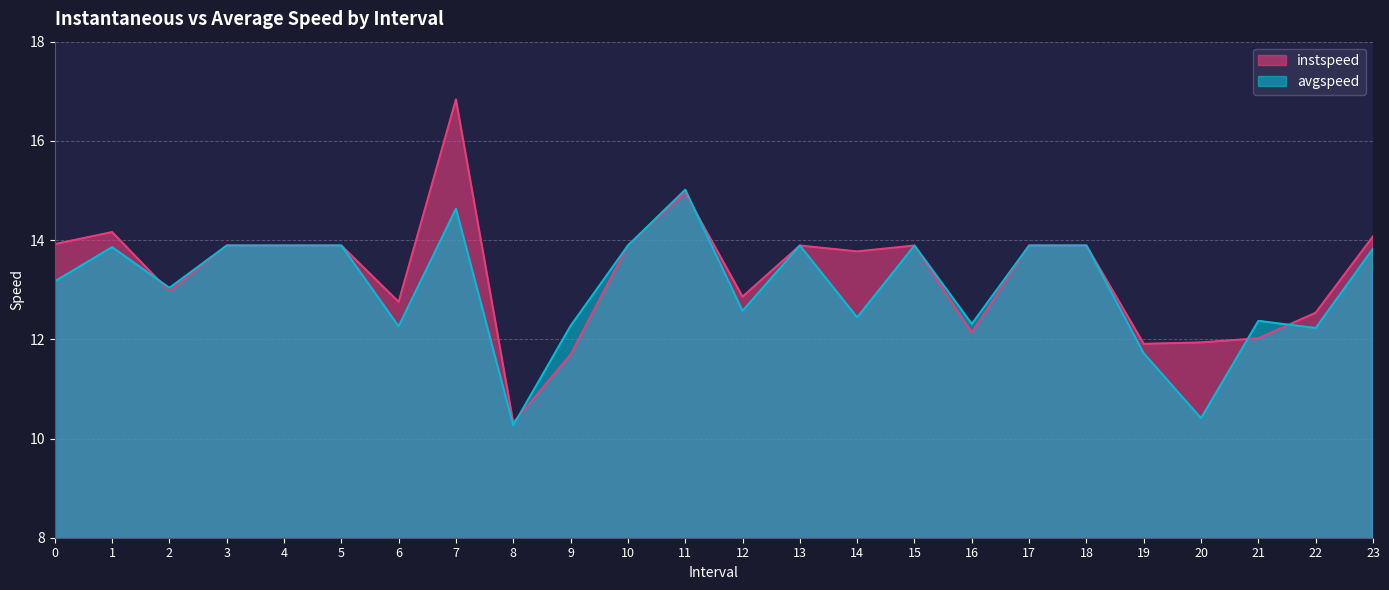

What is the minimum value shown in the chart?

10.3